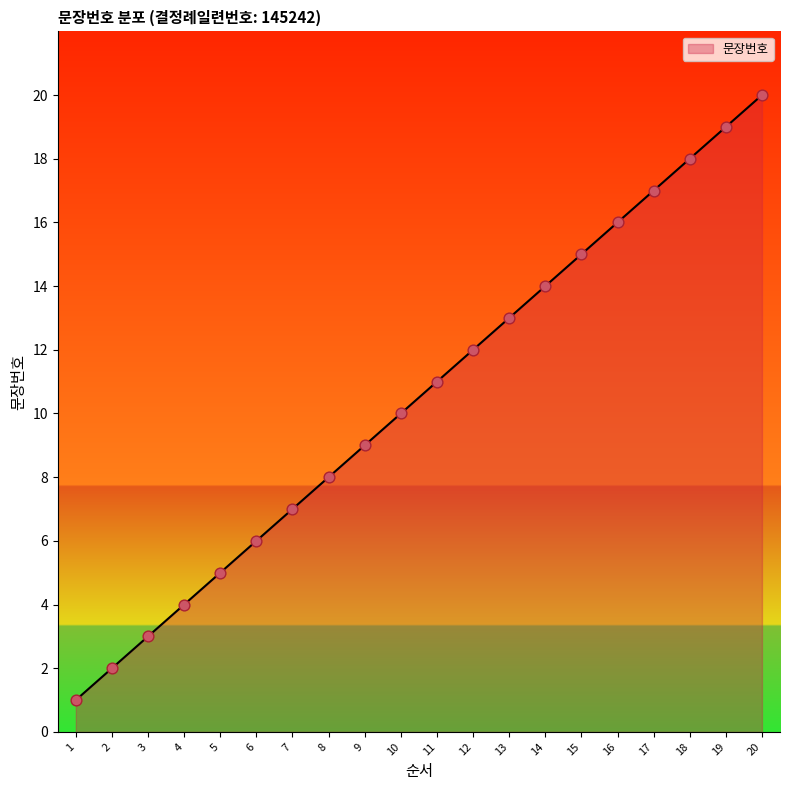

What is the change in value from 9 to 17?

+8